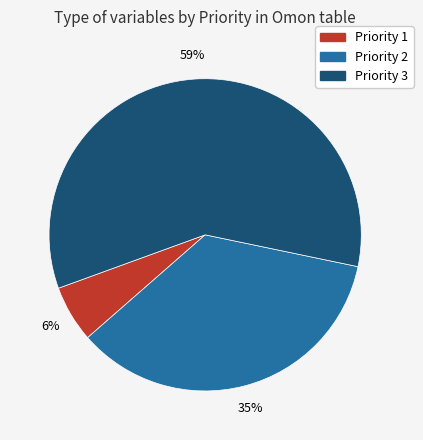

To the nearest percent, what is the average slice percentage?

33%